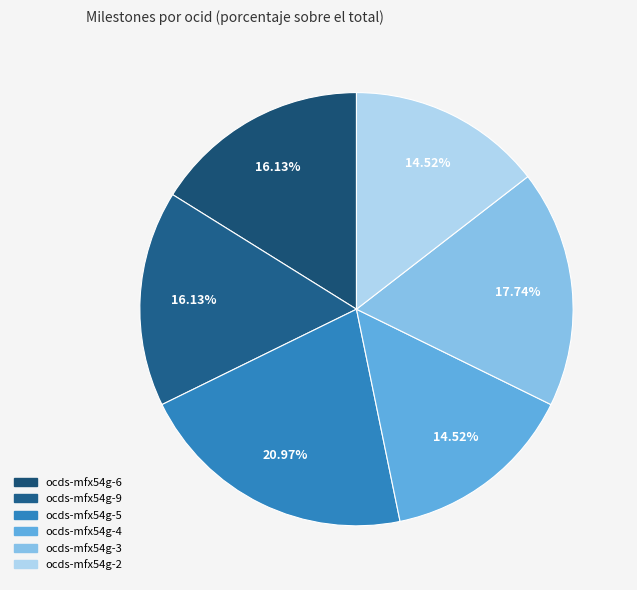

Which slice is the largest?

ocds-mfx54g-5